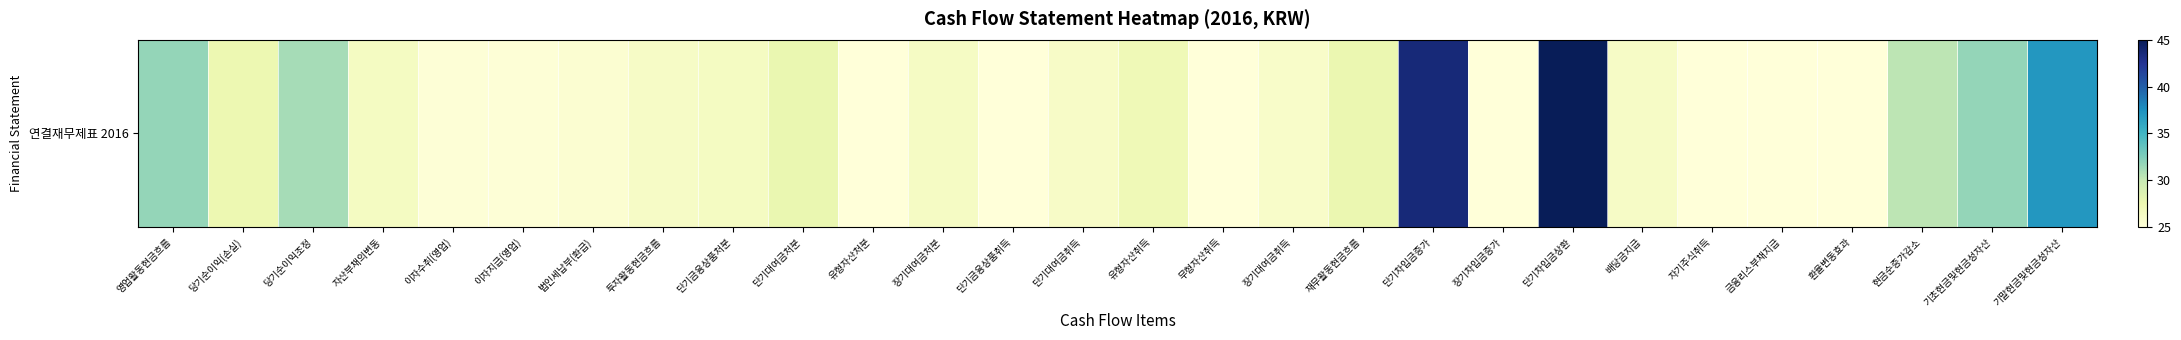

Where does the data first go above 26?

영업활동현금흐름